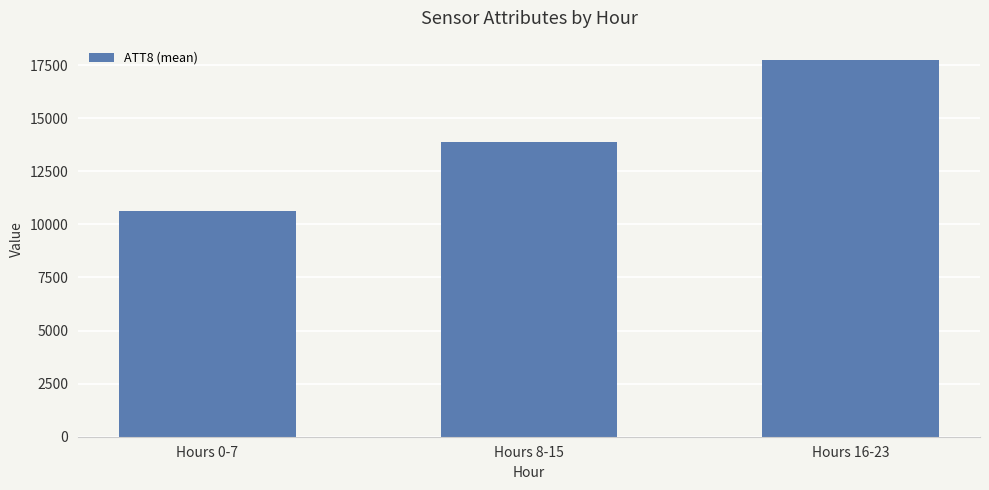

Reading right to left, transcribe all the data shown in this chart.

Hours 16-23=17762.5	Hours 8-15=13900.0	Hours 0-7=10637.5